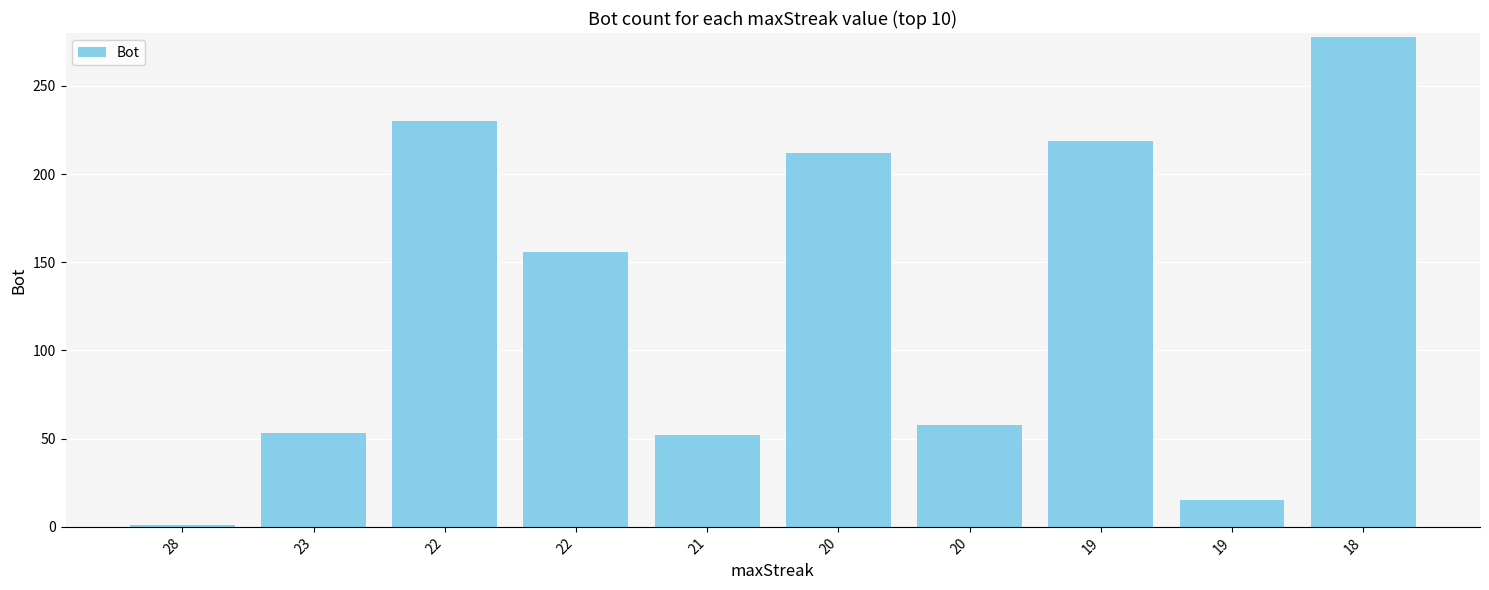

List the labels in order of value, largest first.

18, 22, 19, 20, 22, 20, 23, 21, 19, 28